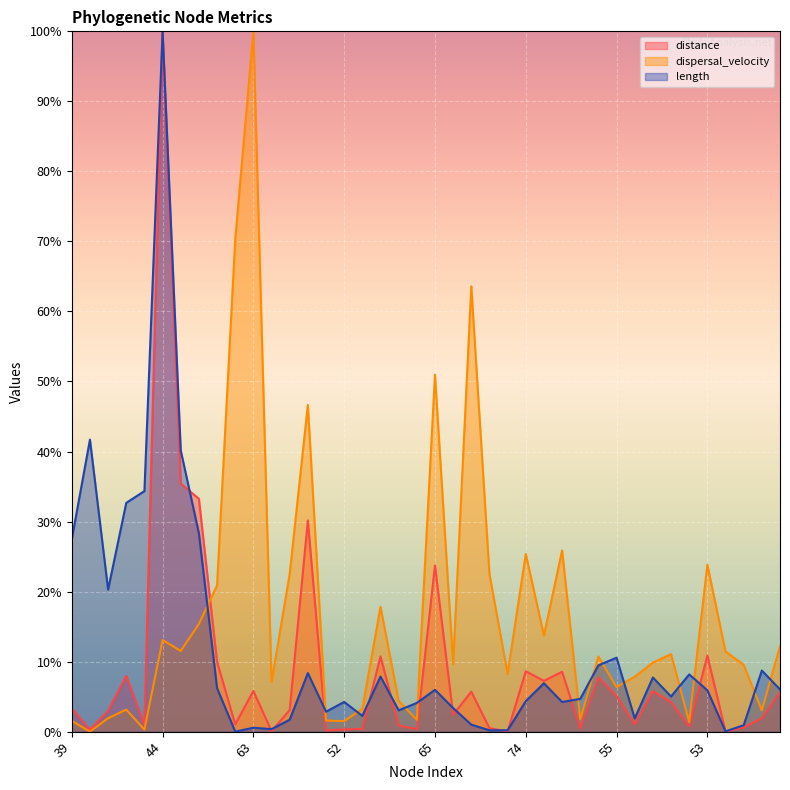

What is the maximum value for distance?

100.0